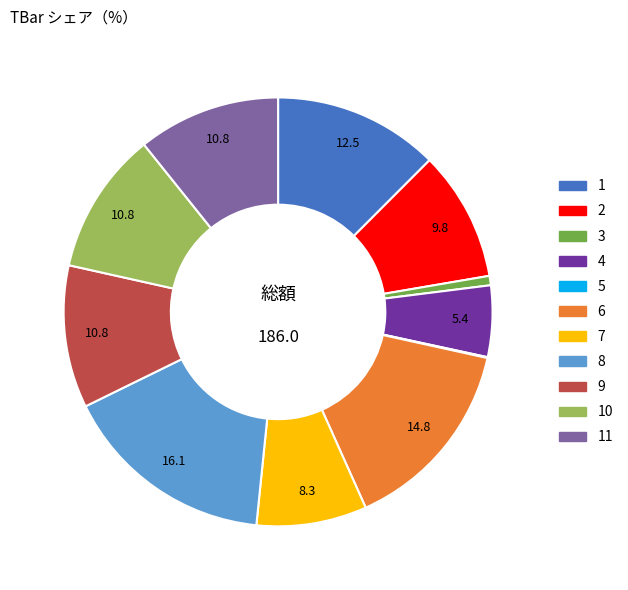

Is there any slice that represents more than half of the pie?

No